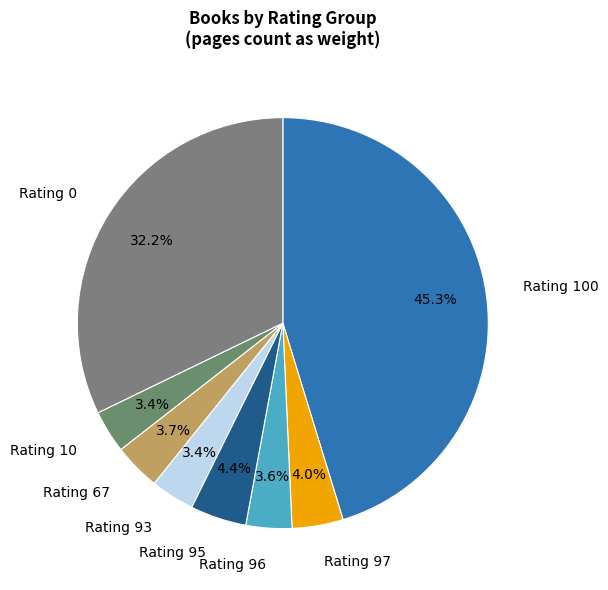

Between Rating 0 and Rating 97, which is larger?

Rating 0